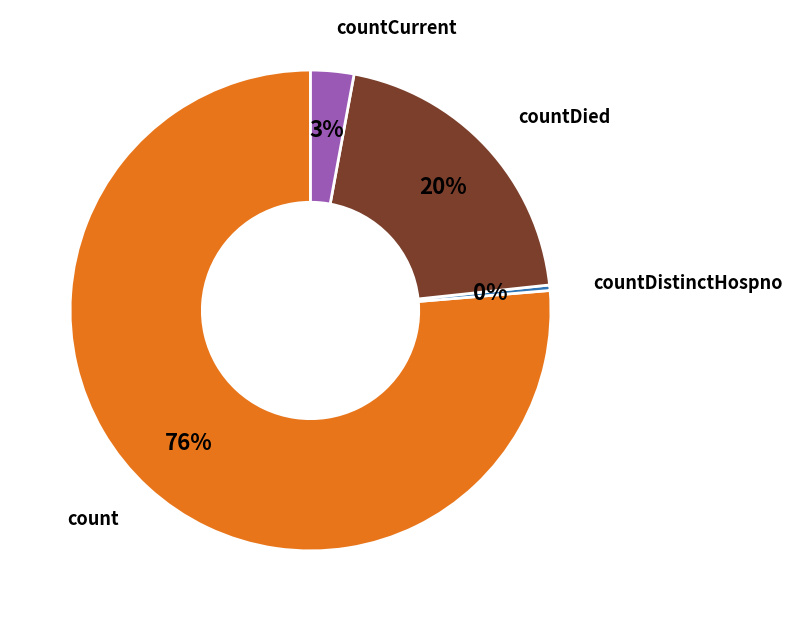

Is there any slice that represents more than half of the pie?

Yes